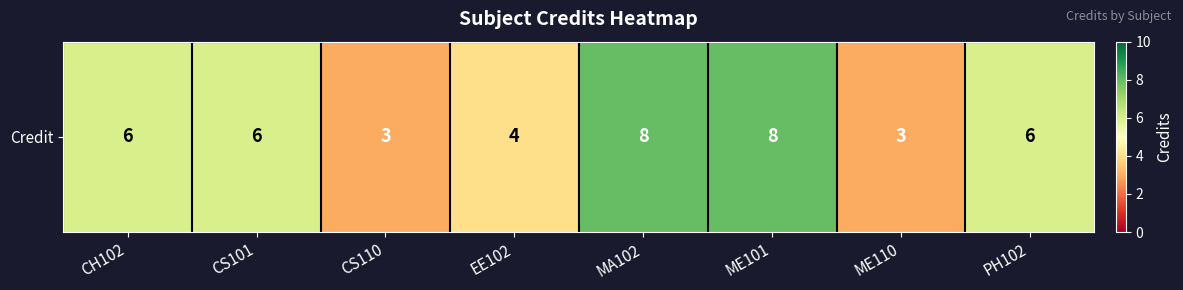

The value at CS101 is 2. True or false?

False